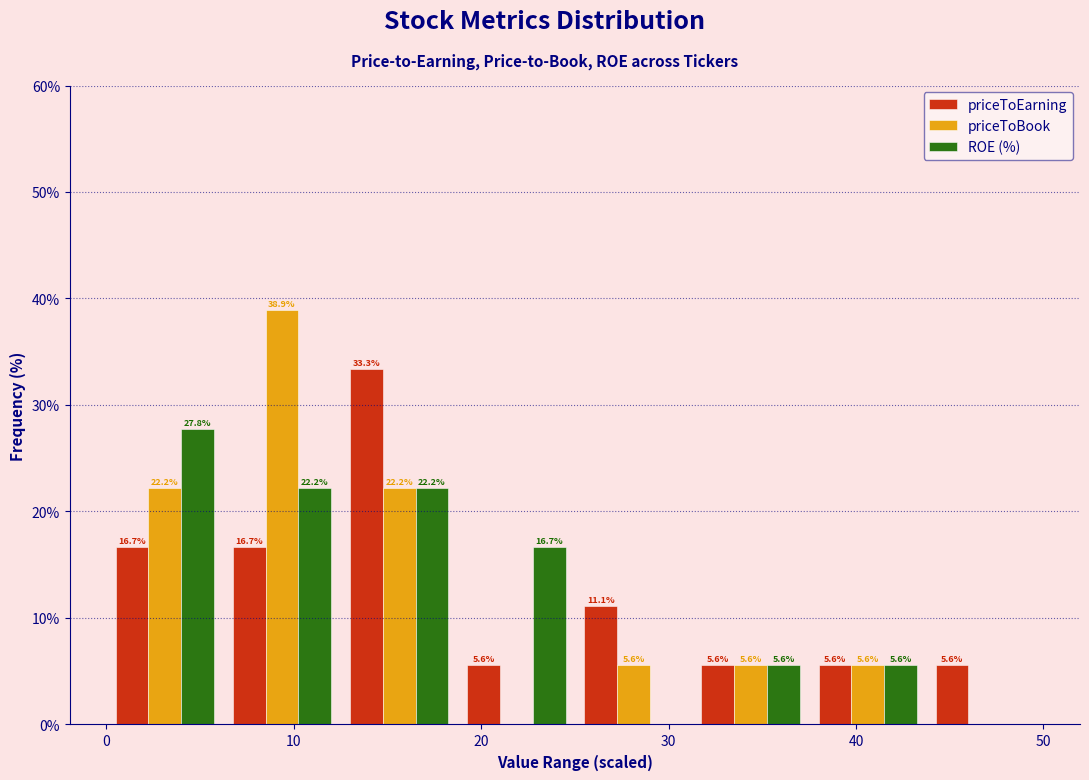

In the priceToBook series, which range on the x-axis has the tallest bar?

6 to 13